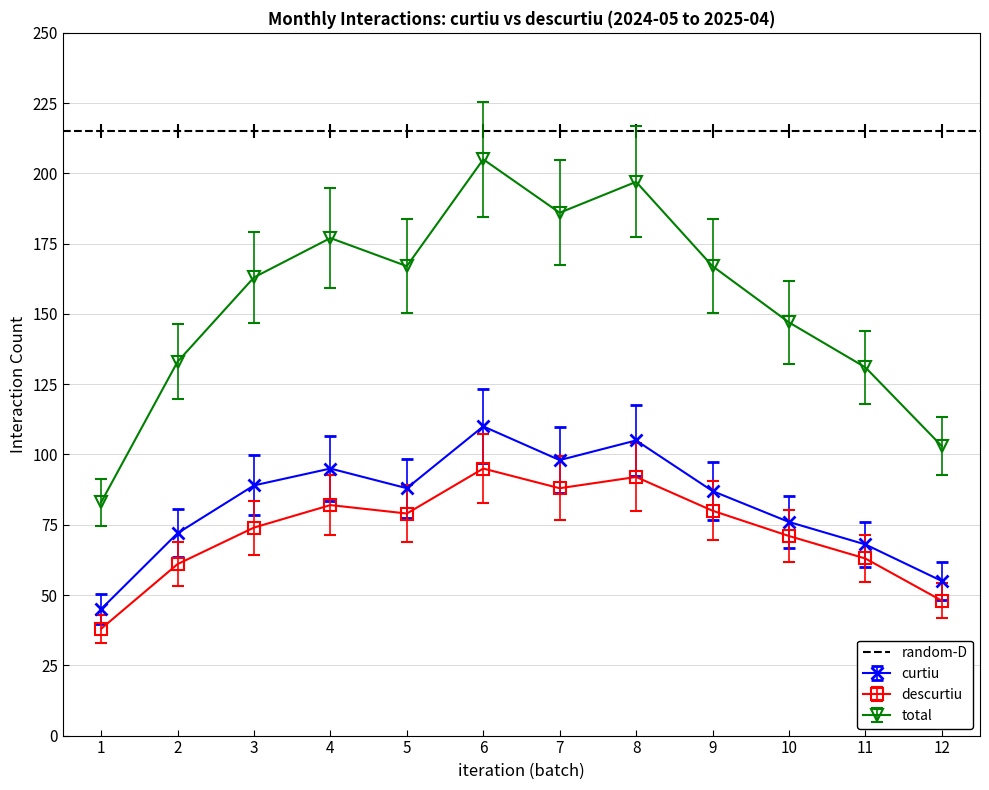

In total, how many points are higher than both neighbors (excluding endpoints)?

3